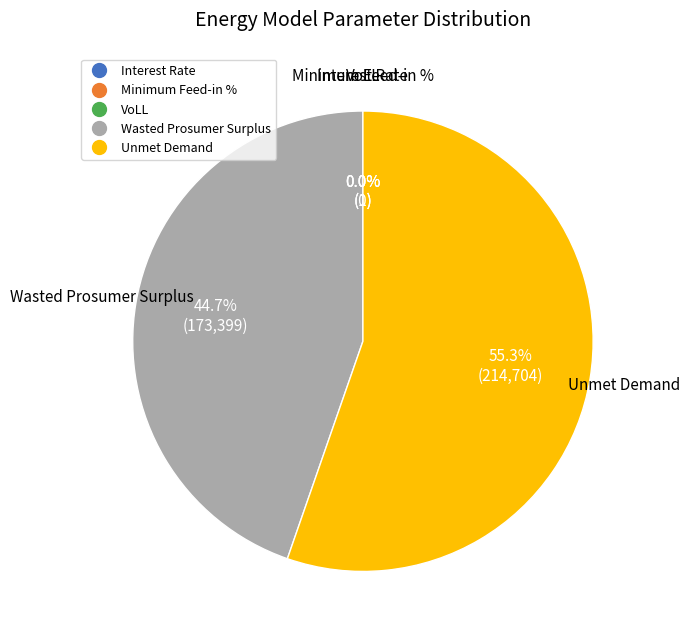

What portion of the pie excludes Wasted Prosumer Surplus?

55.3%